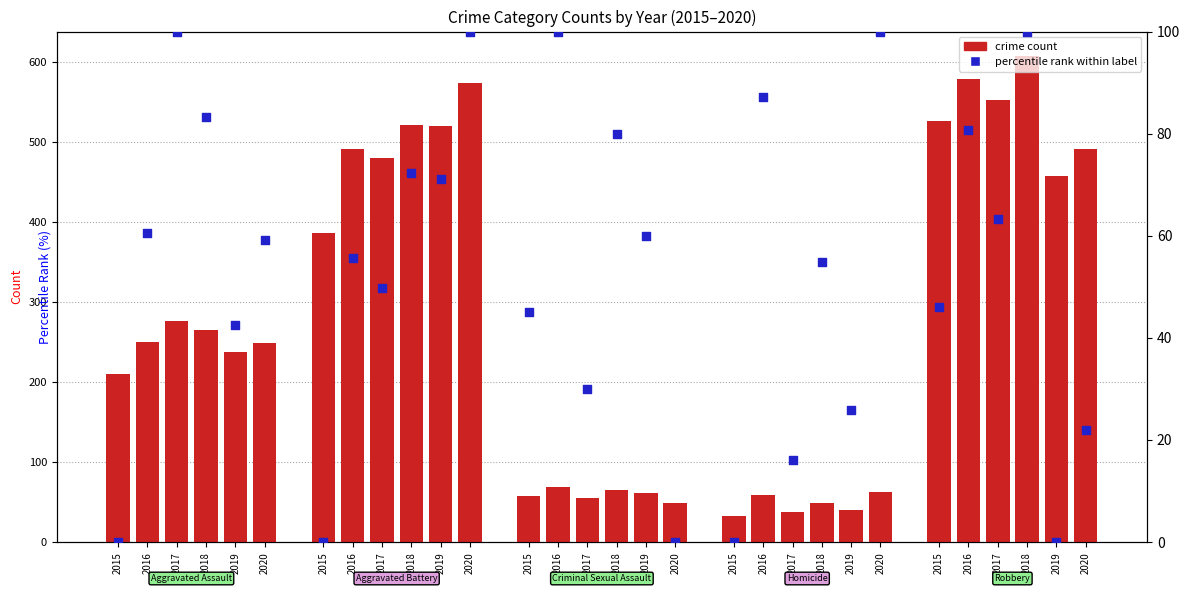

At how many categories does at least one series exceed 349?

12